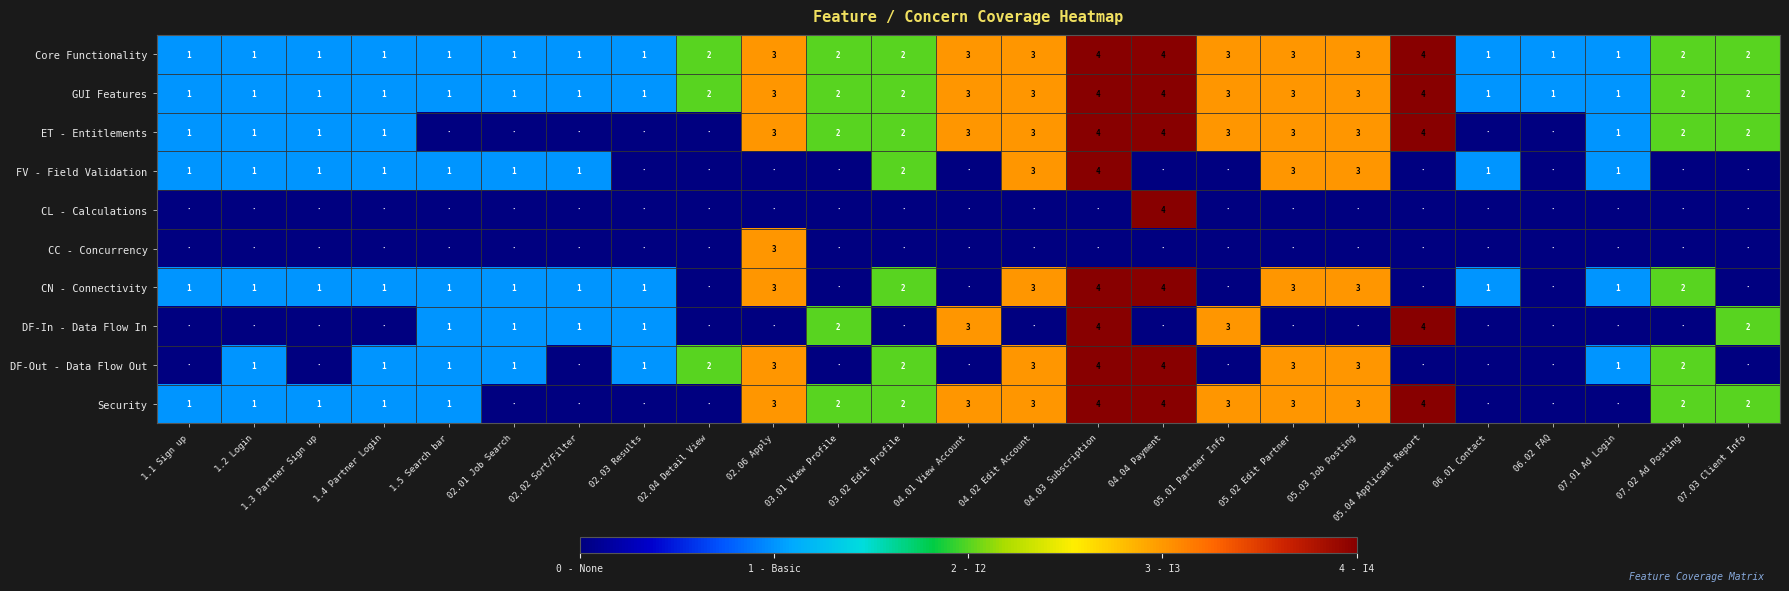

The value of DF-In - Data Flow In at 04.03 Subscription is 4. True or false?

True